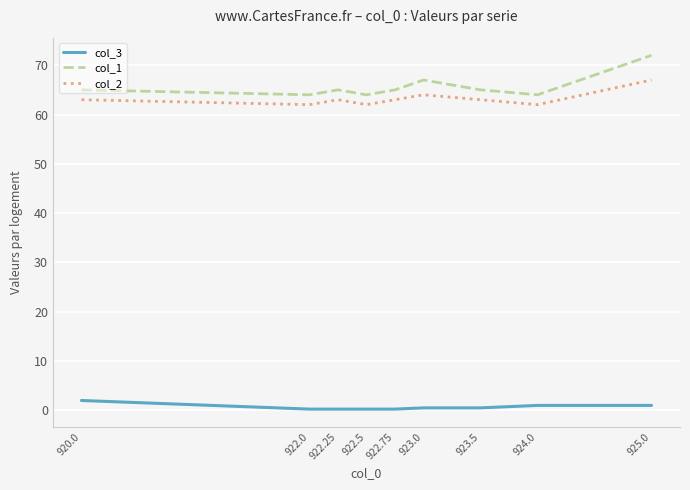

The value of col_2 at 922.25 is 26.0. True or false?

False